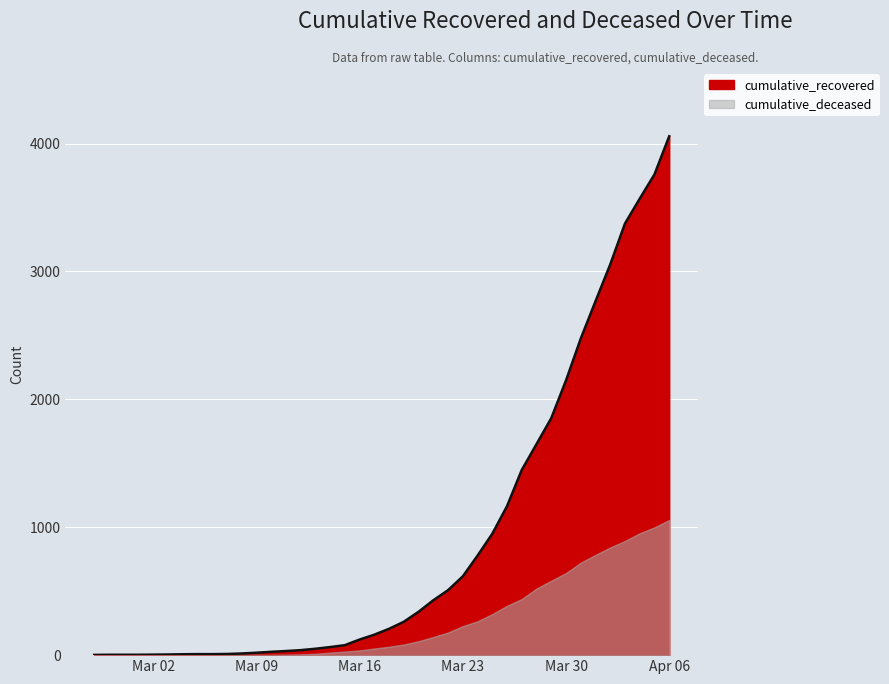

What position from the right is 2020-04-04?

3